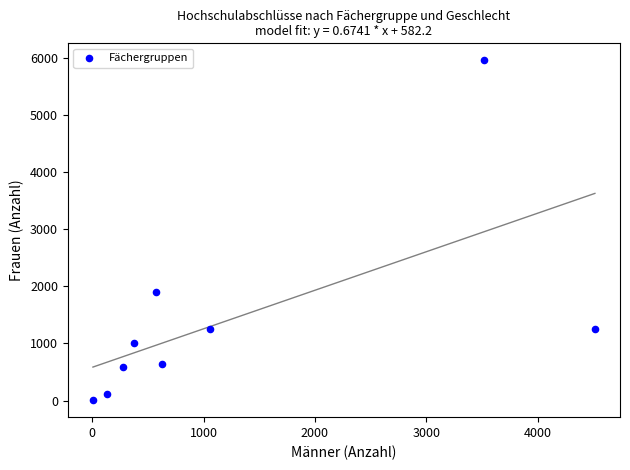

What Y value in the scatter plot is closest to 2980?

1896